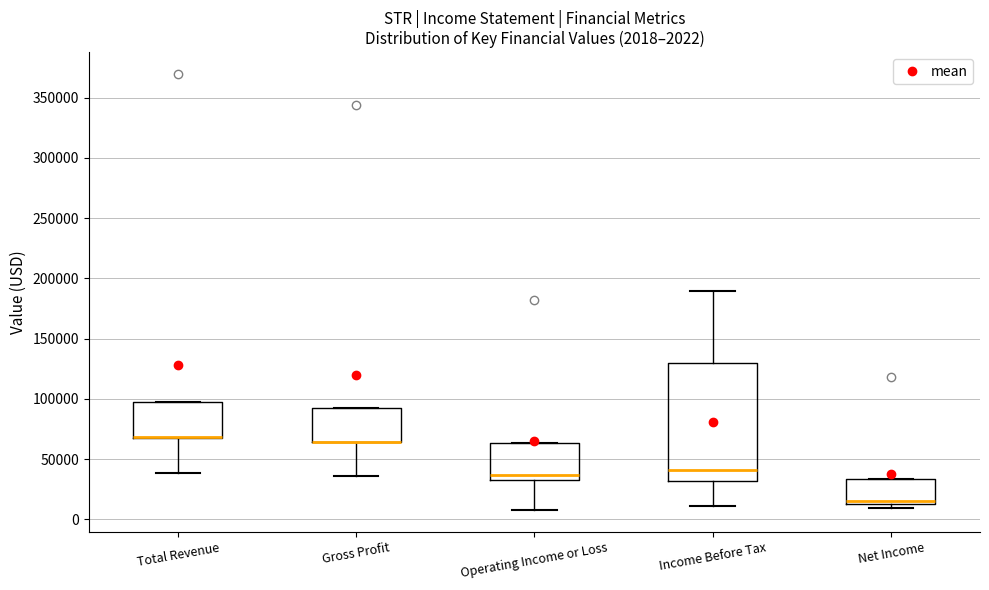

Which box is the tallest, from its lower edge to its upper edge?

Income Before Tax